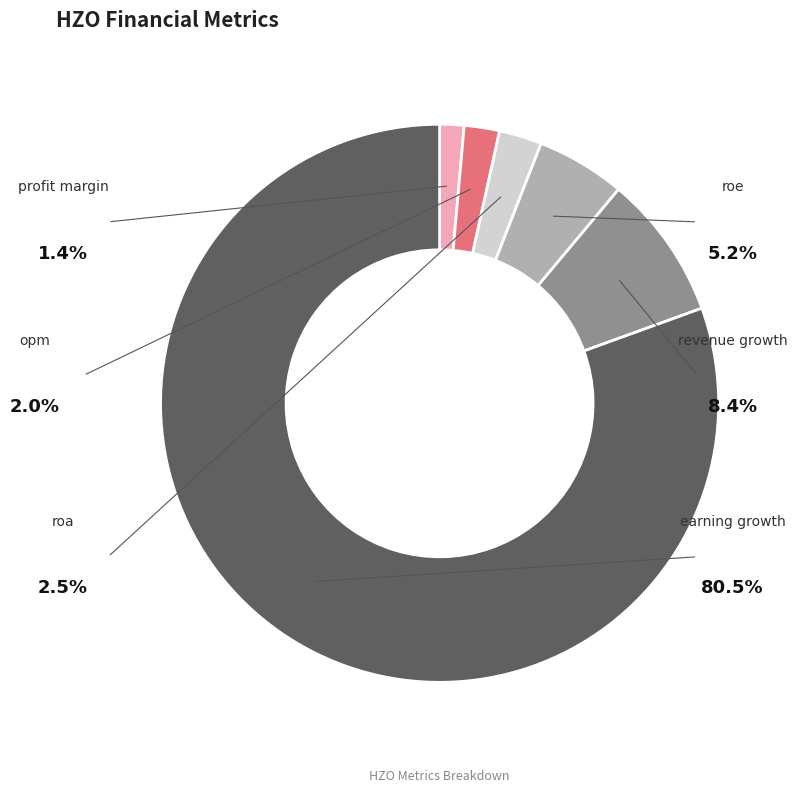

Which category has the biggest portion of the pie?

earning_growth